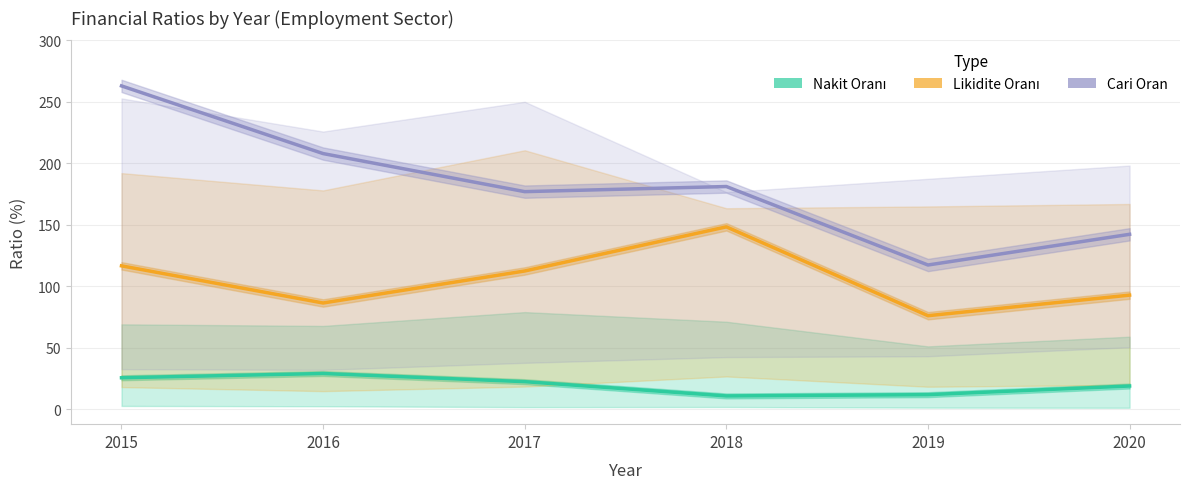

How many values in the Nakit Oranı (Median) series are below 22?

3